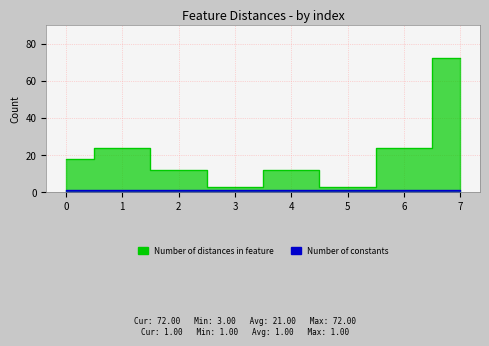

What is the maximum value shown in the chart?

72